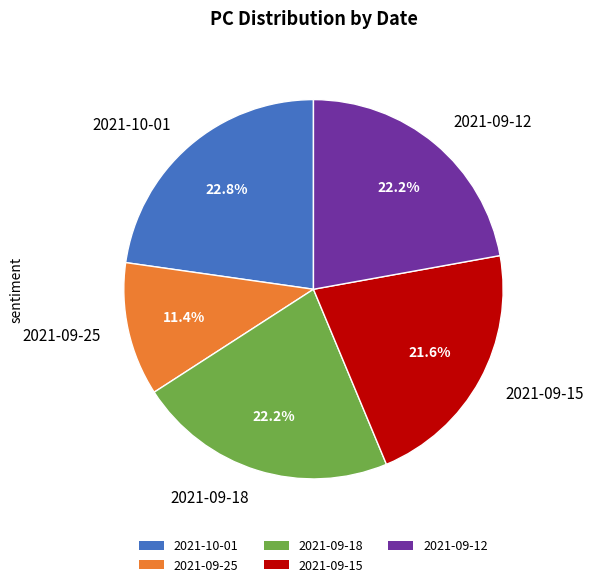

Which slice is the smallest?

2021-09-25